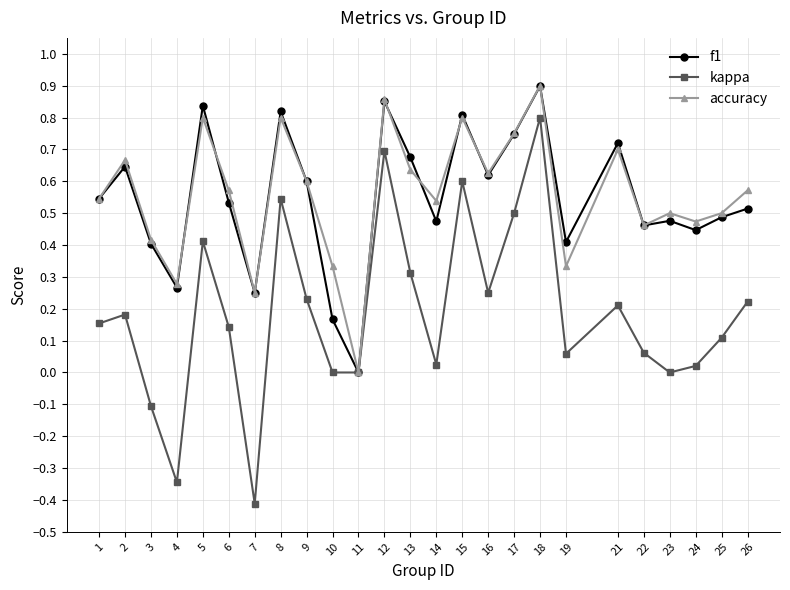

Which series has the widest spread of values?

kappa